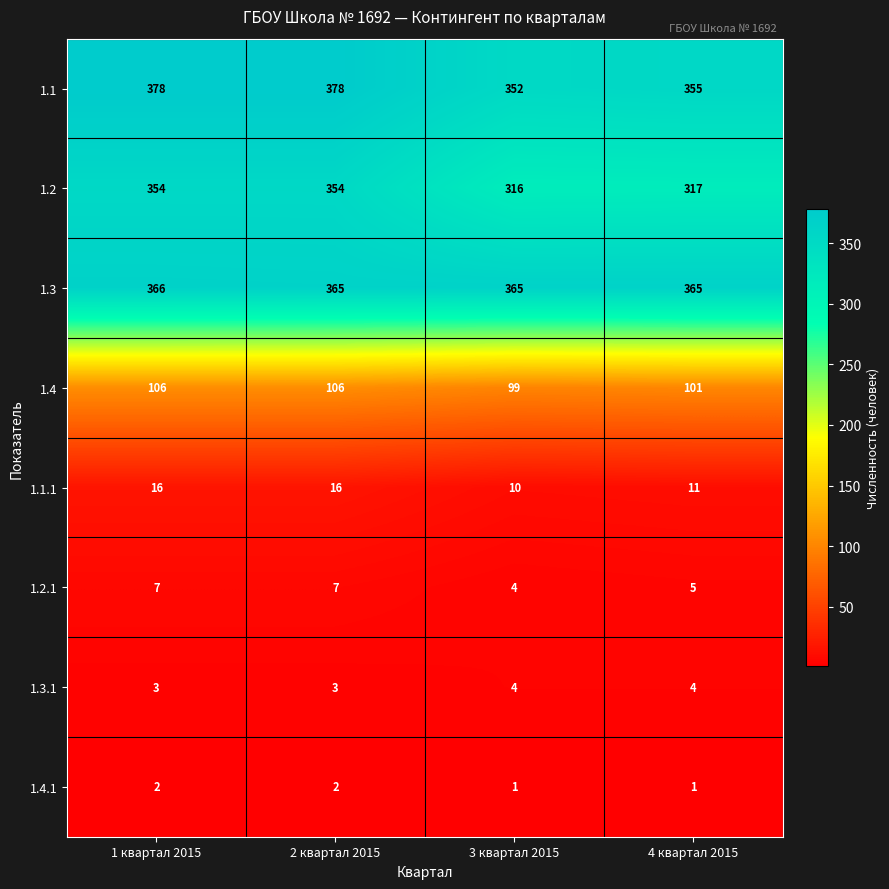

What is the minimum value for 1.3.1?

3